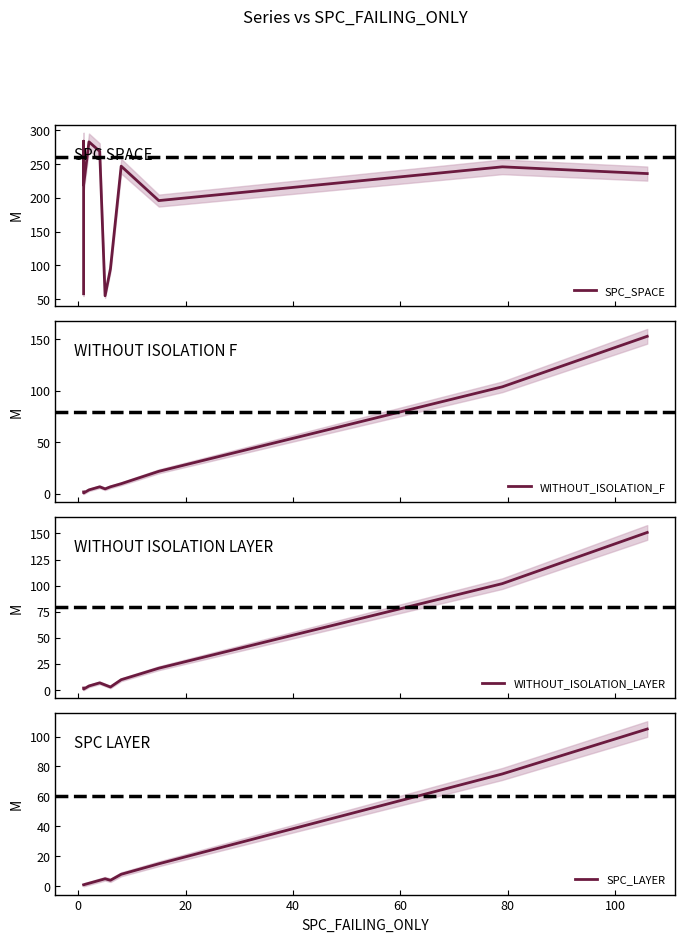

True or false: WITHOUT_ISOLATION_LAYER has more than 0 interior local peaks.

True